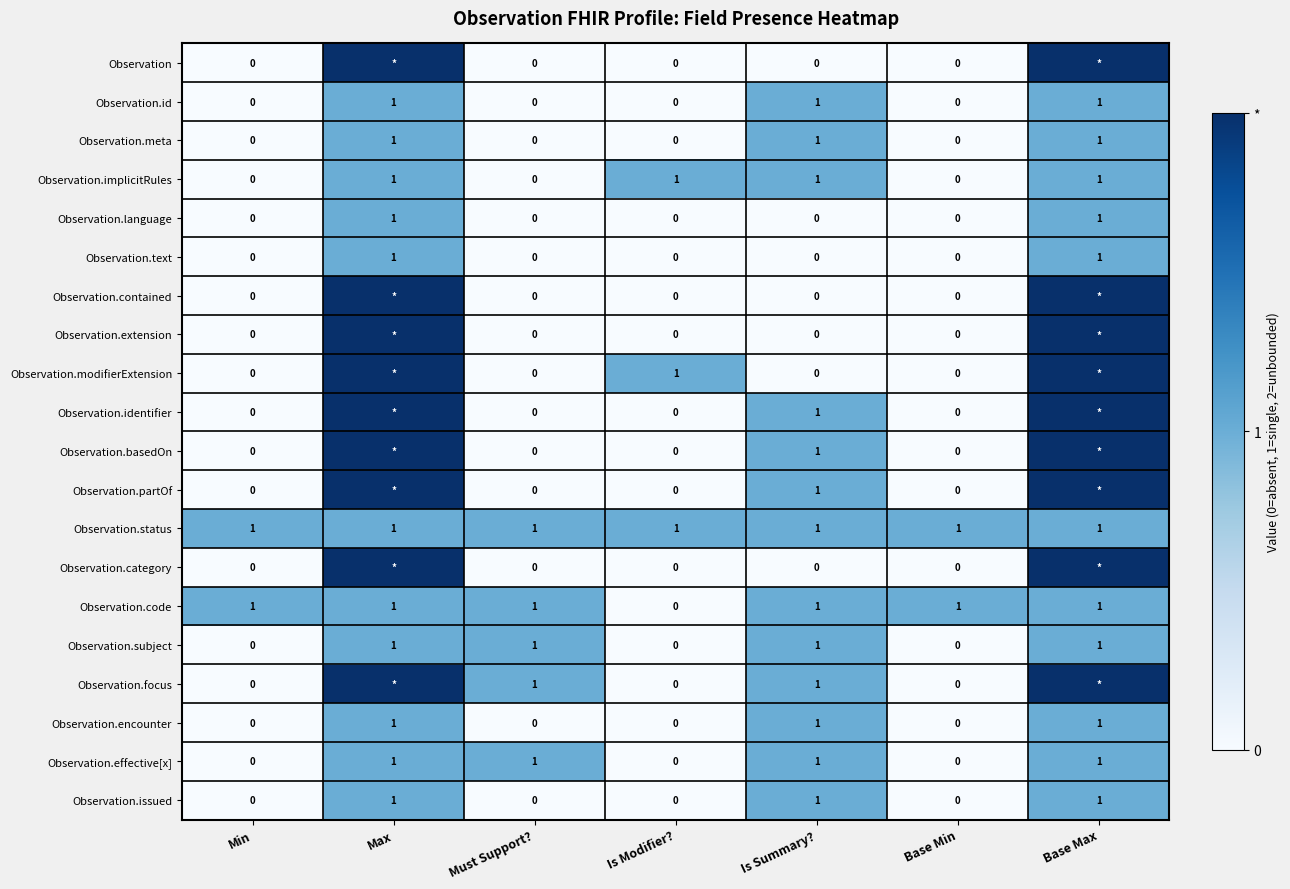

Which has a higher value, Is Modifier? or Min?

Is Modifier?